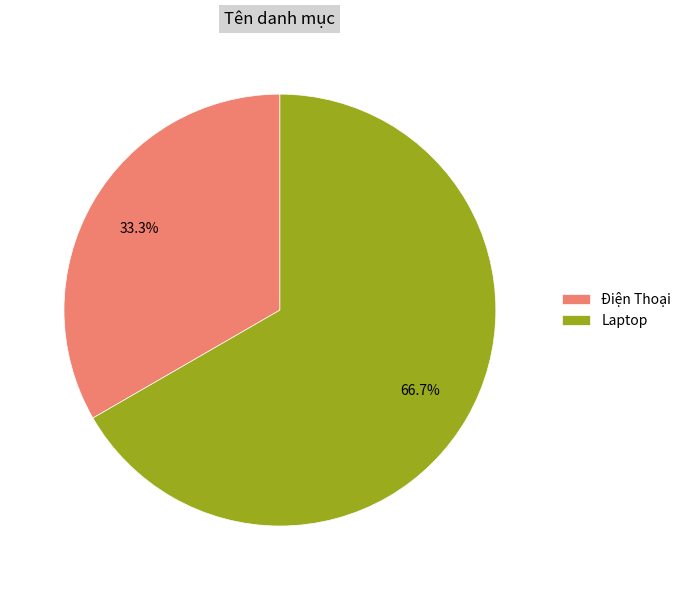

Approximately how many times larger is the value at Điện Thoại compared to Laptop?

0.5